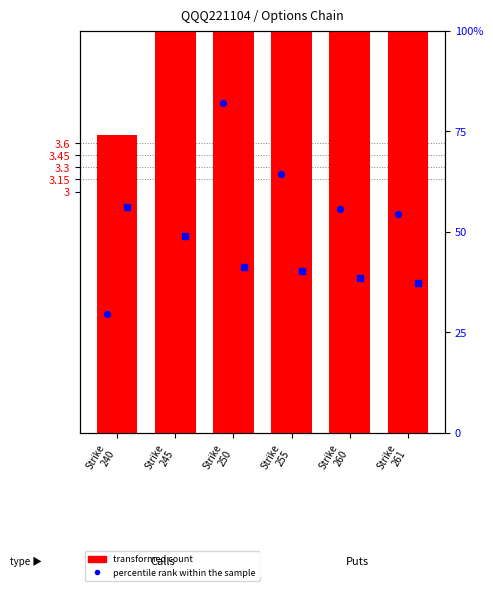

Which series has the largest total across all categories?

percentile rank (Call)